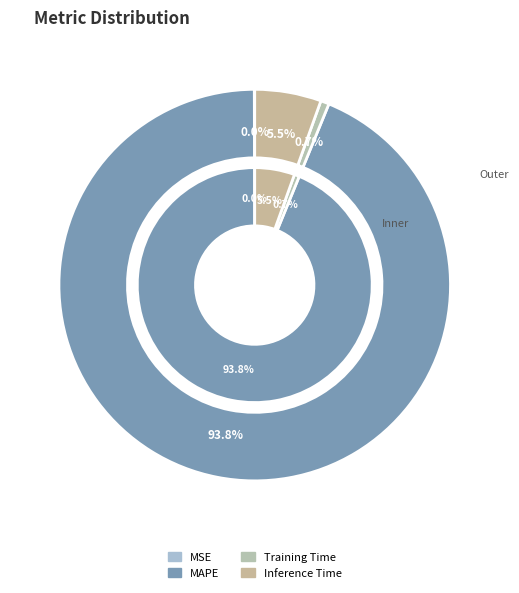

What percentage do Training Time and MSE together represent?

0.7%